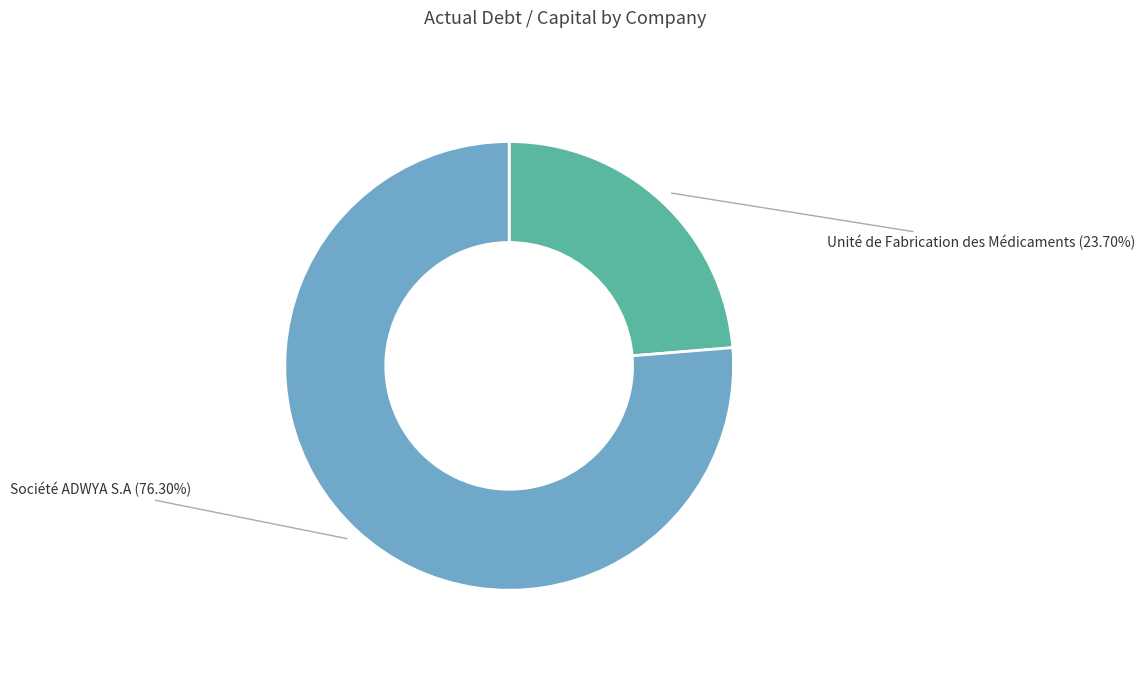

Which category accounts for the majority?

Société ADWYA S.A (76.30%)